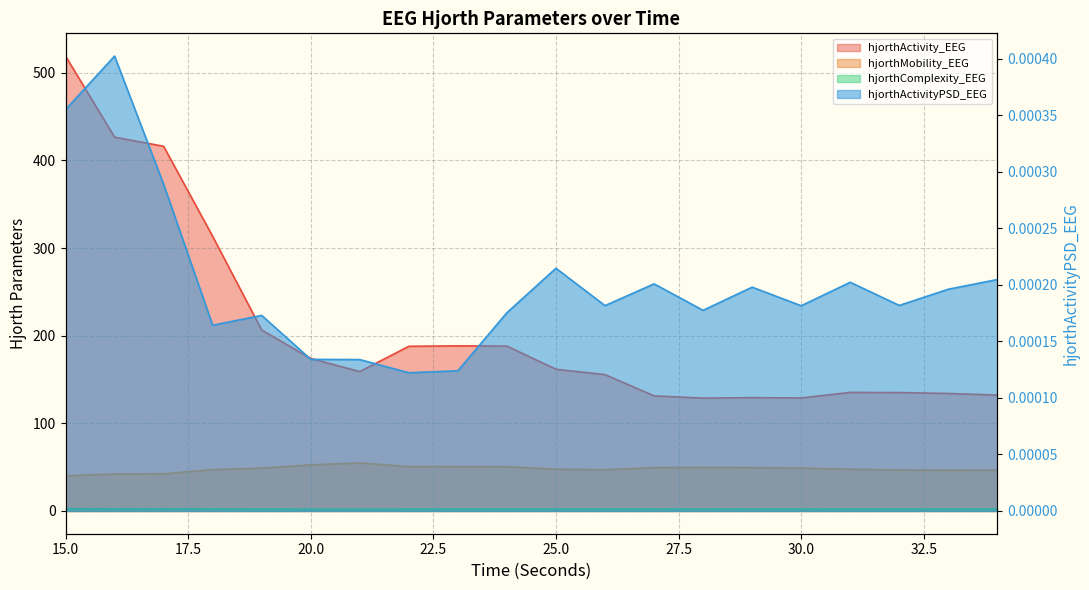

The hjorthComplexity_EEG series shows 0.7 at 20. True or false?

False